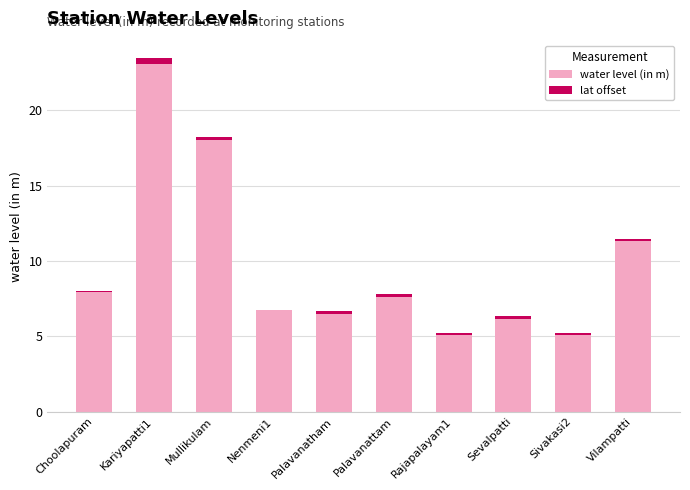

At which category is the sum across all series the highest?

Kariyapatti1